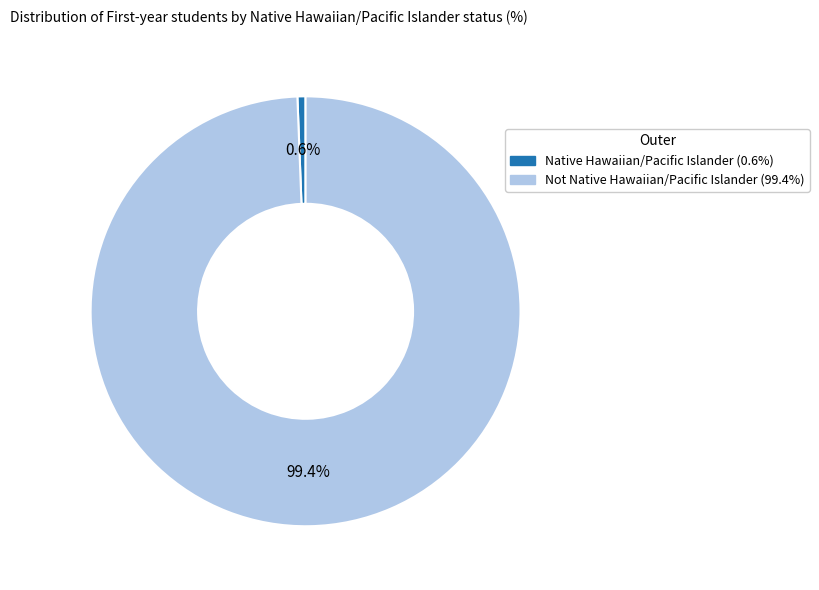

Count the number of slices in the pie.

2